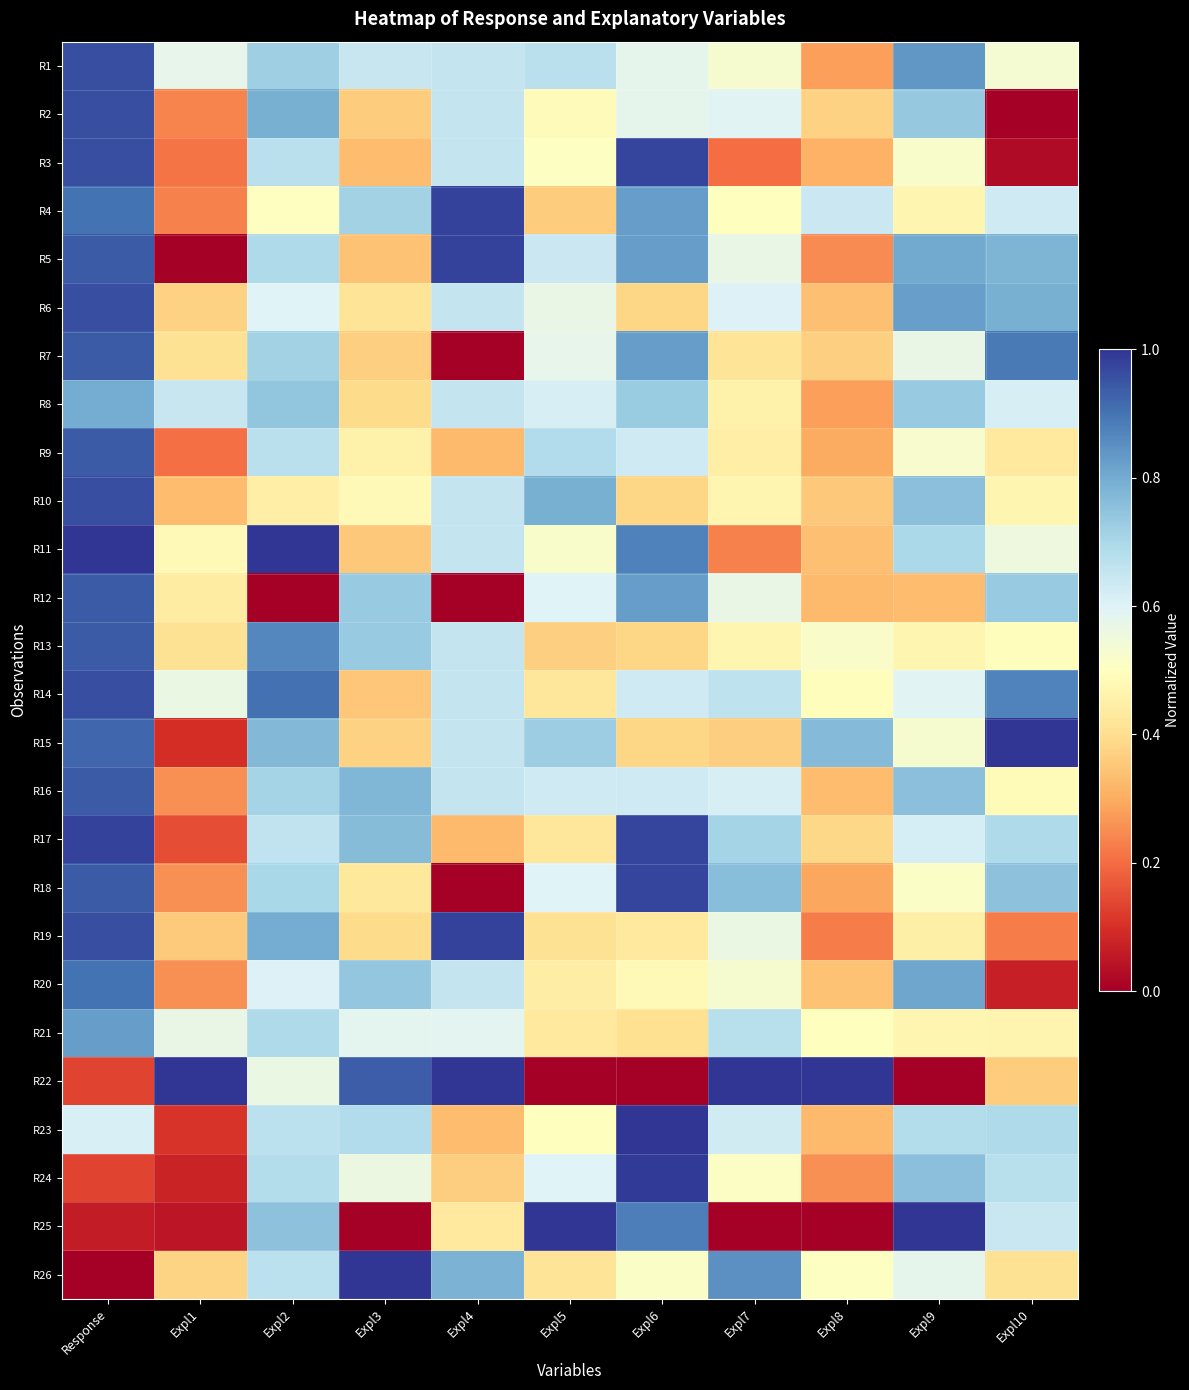

List the series in order of their peak value, highest first.

R11, R15, R22, R23, R25, R26, R24, R17, R4, R5, R19, R3, R18, R1, R2, R6, R10, R14, R7, R9, R12, R13, R16, R20, R21, R8